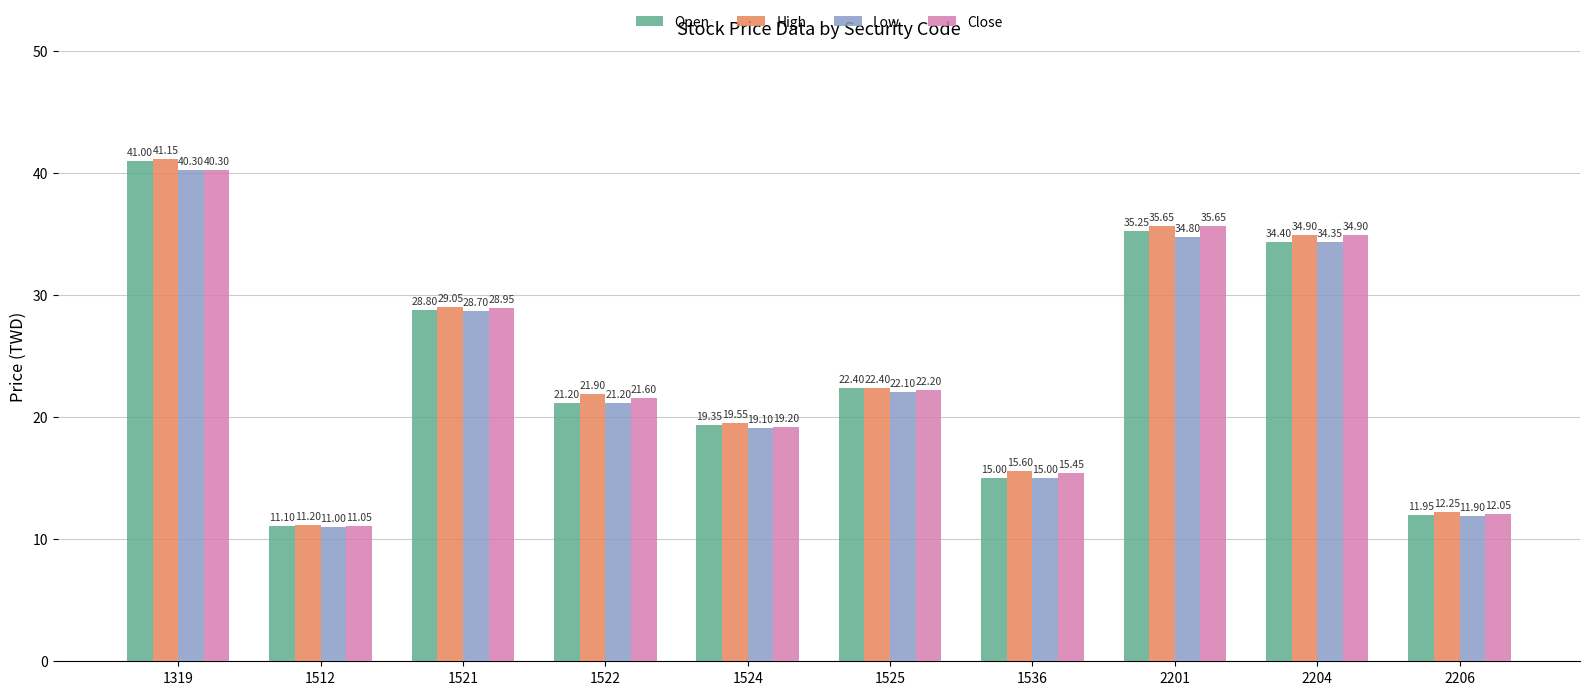

Which category has the lowest value in the Close series?

1512